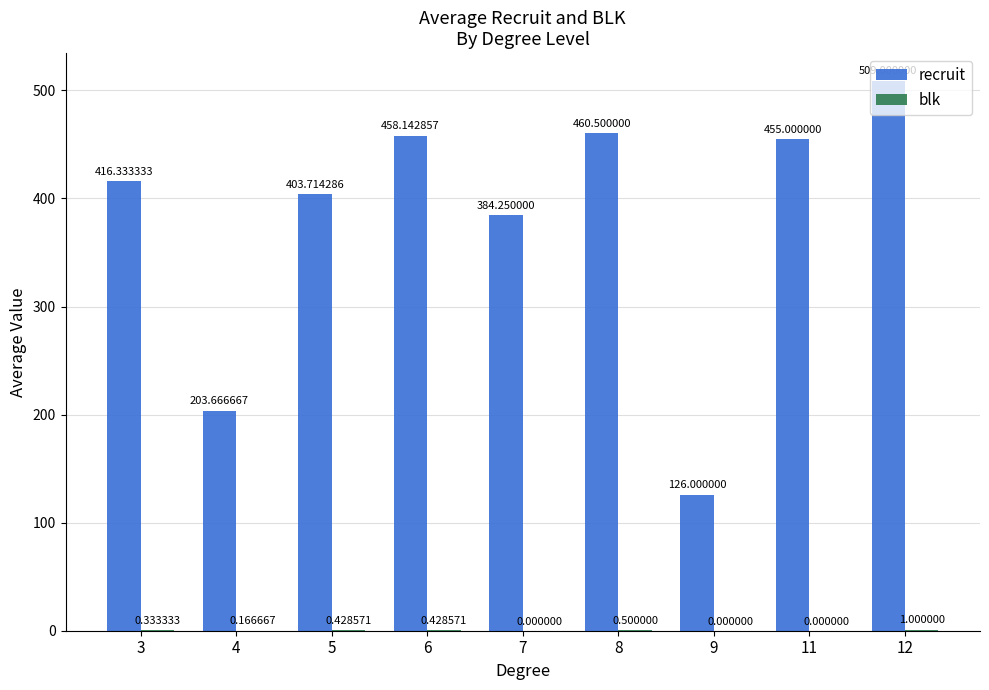

Are the bars horizontal?

No